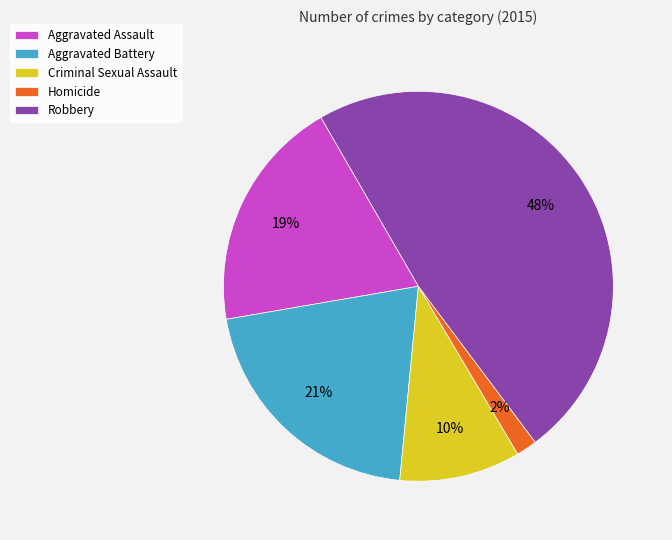

How many segments does this pie chart have?

5